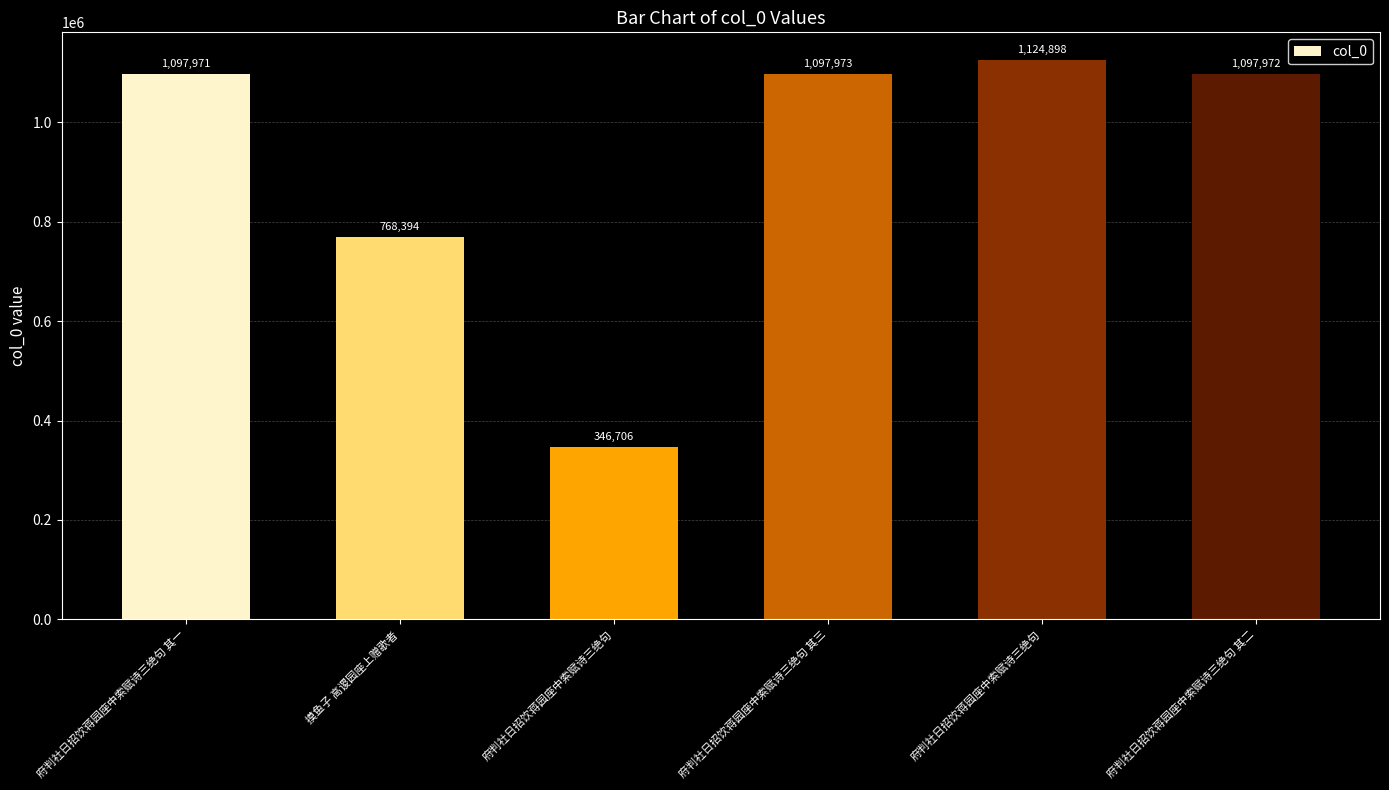

The chart shows a value of 1124898 at 府判社日招饮蒋园座中索赋诗三绝句. True or false?

True